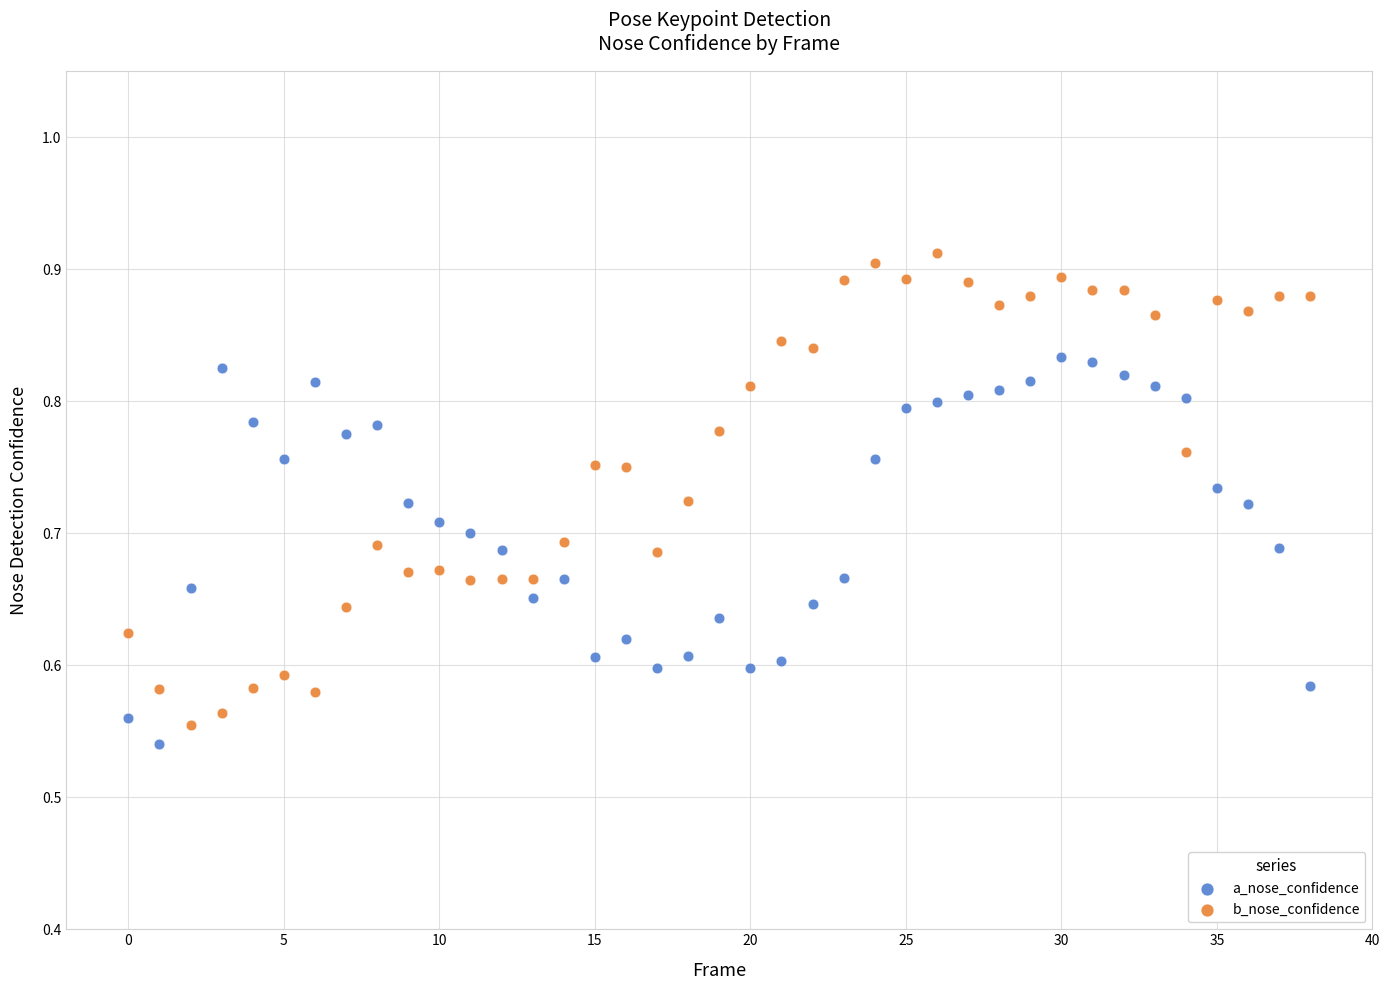

Across all data points, what is the range of Y values (max minus min)?

0.4